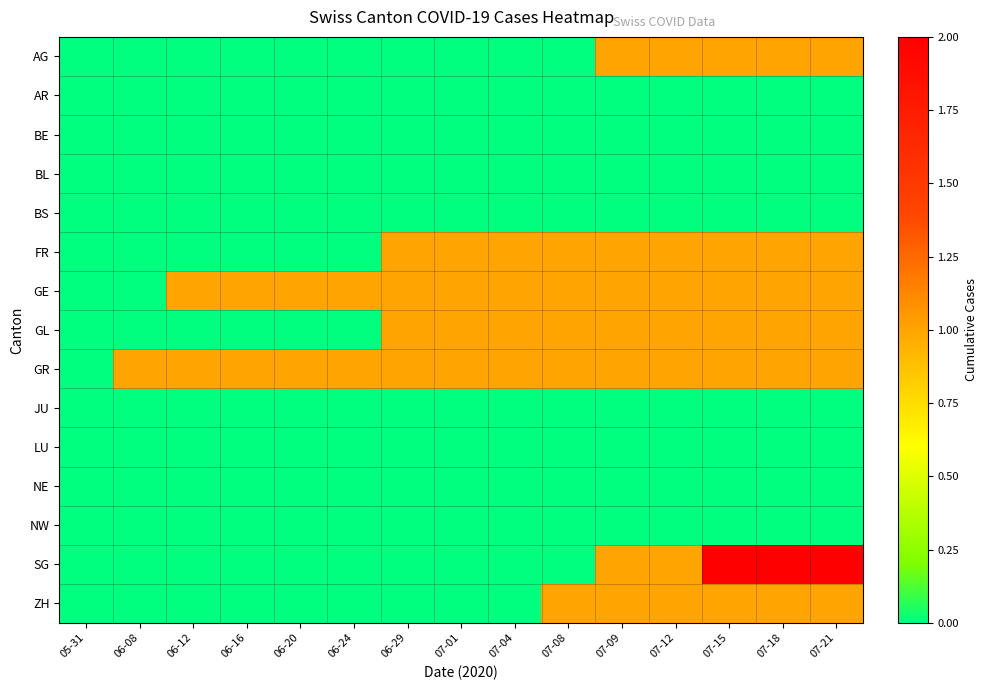

What is the total value across all series at 07-18?

8